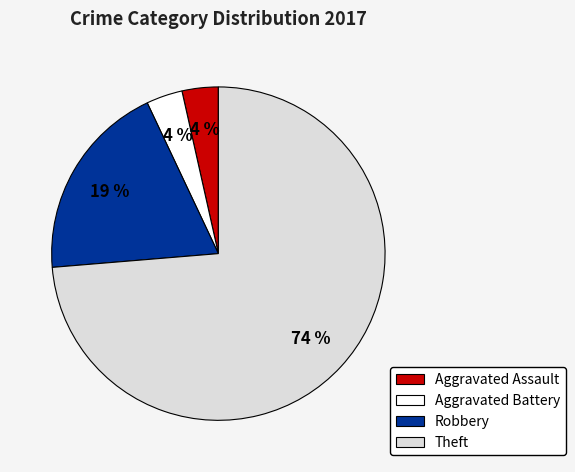

Which slice is the largest?

Theft